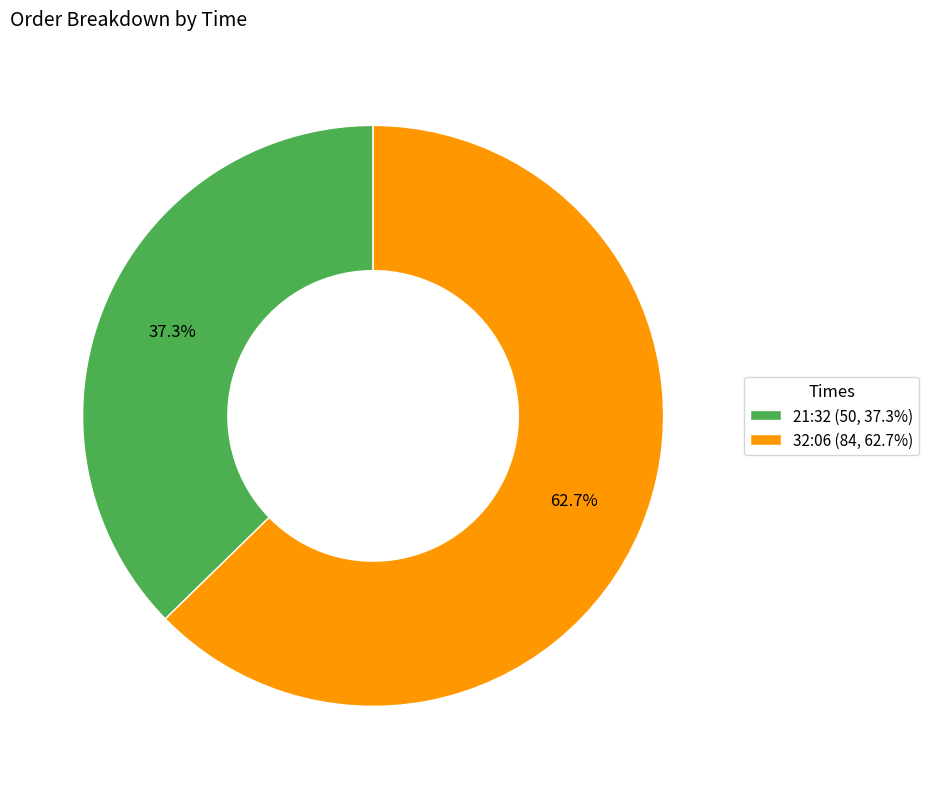

How many slices are in this pie chart?

2